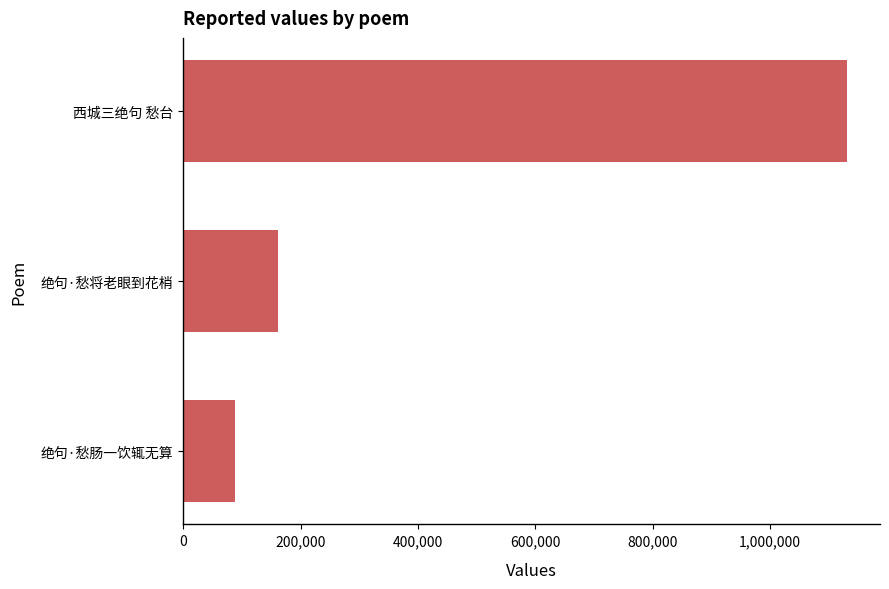

What is the change in value from 绝句·愁肠一饮辄无算 to 绝句·愁将老眼到花梢?

+74163